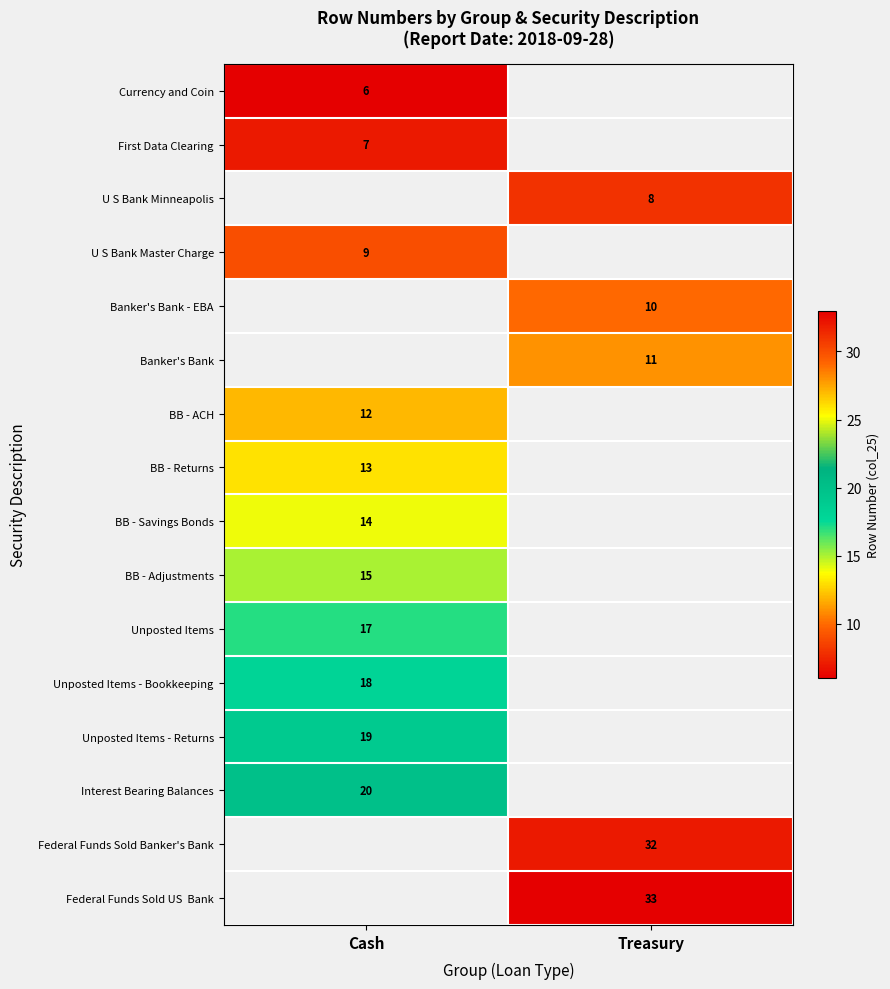

The BB - Returns series shows 4 at Cash. True or false?

False